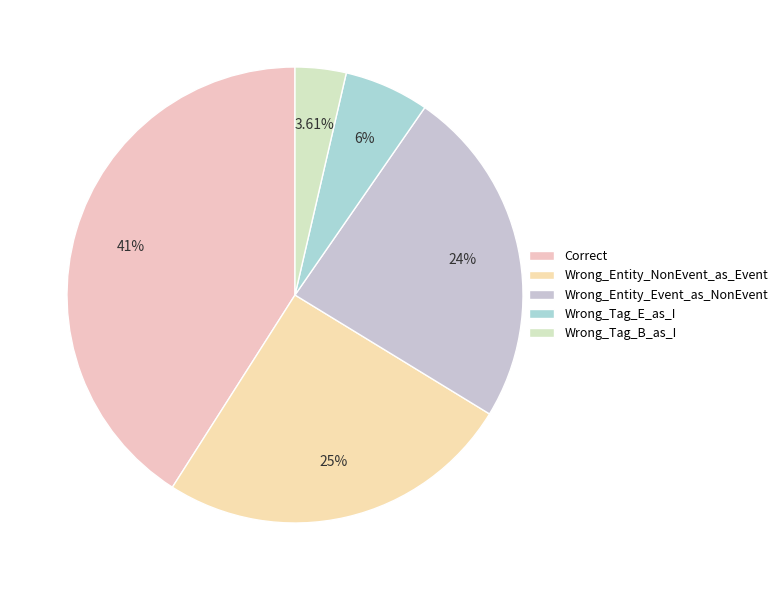

Count the number of slices in the pie.

5